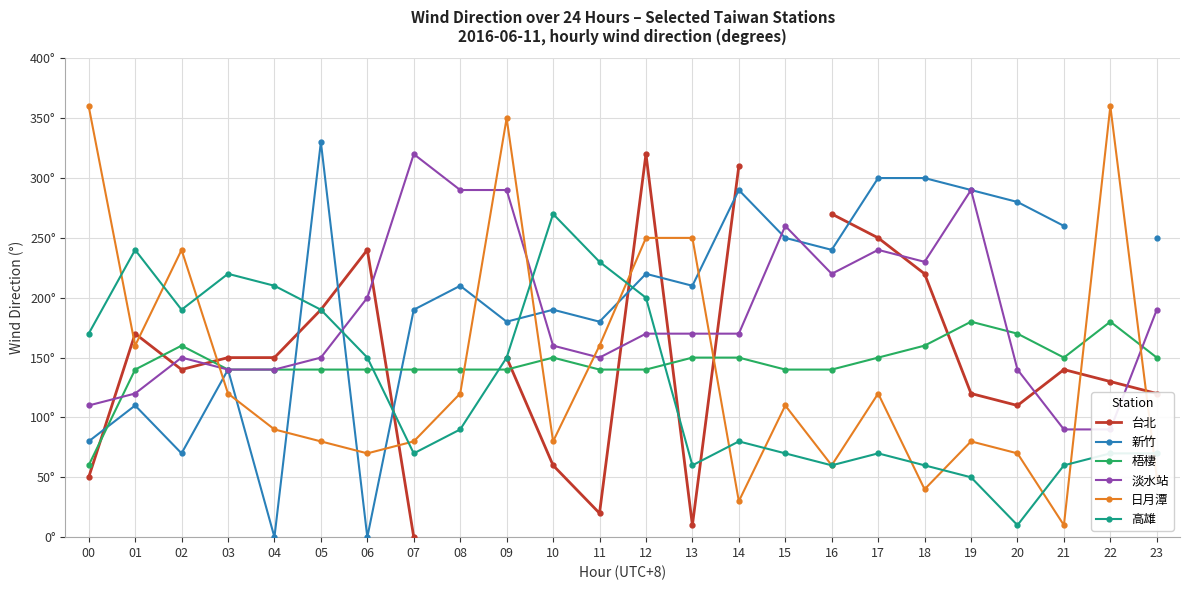

What is the value of the 梧棲 point at the 10th from the left?

140.0